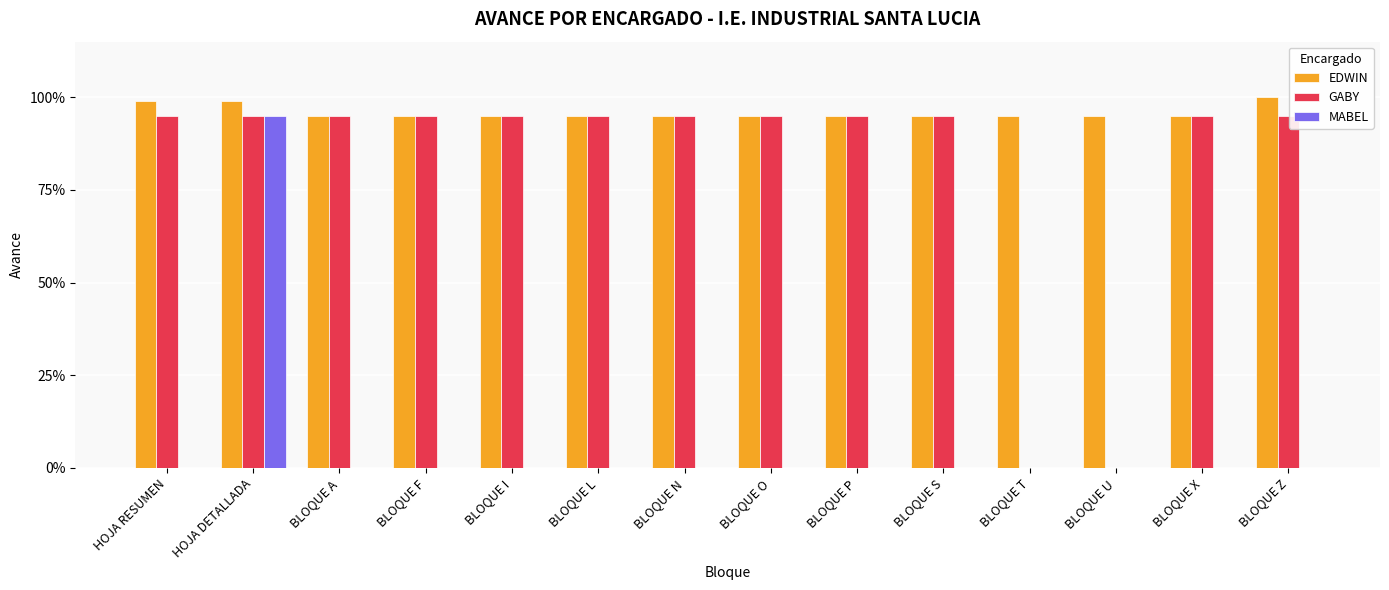

What position from the right is BLOQUE I?

10